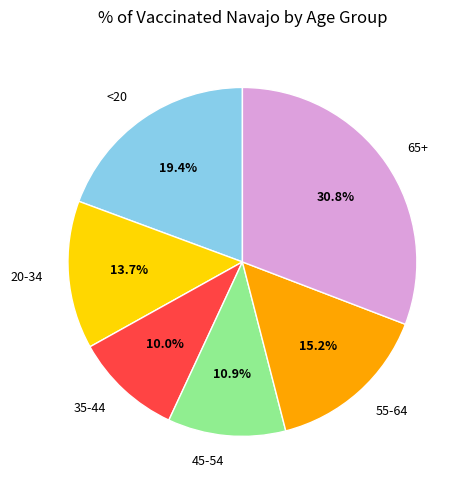

Does any single category account for the majority?

No